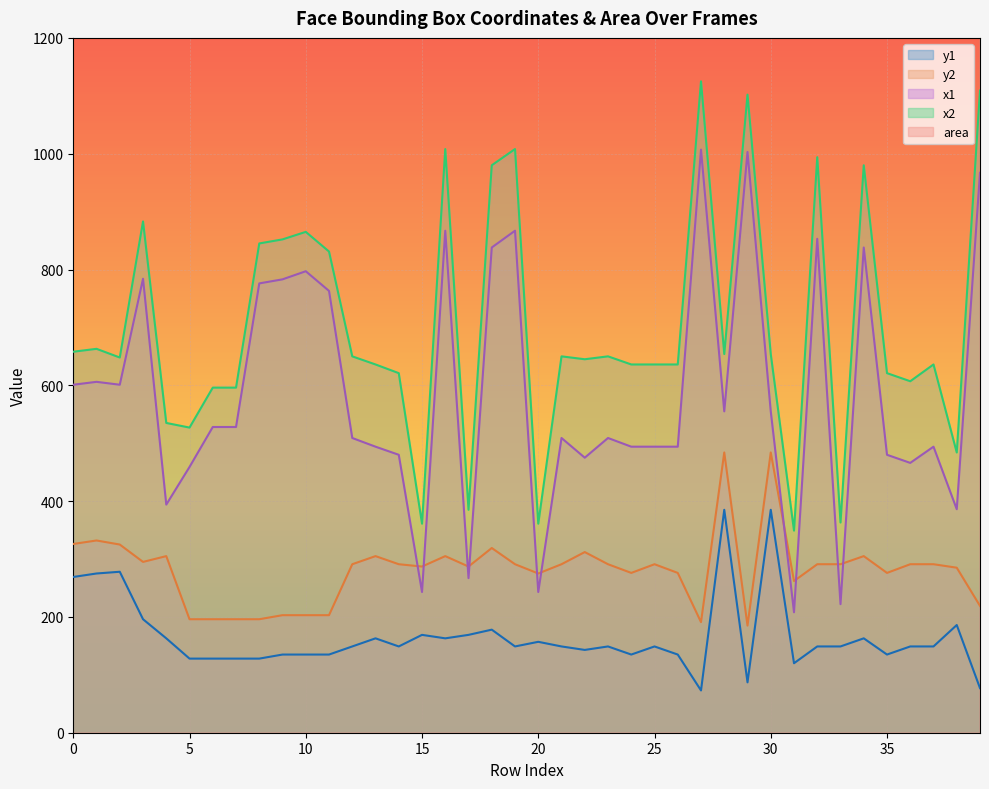

Between 30 and 34, which is larger?

30